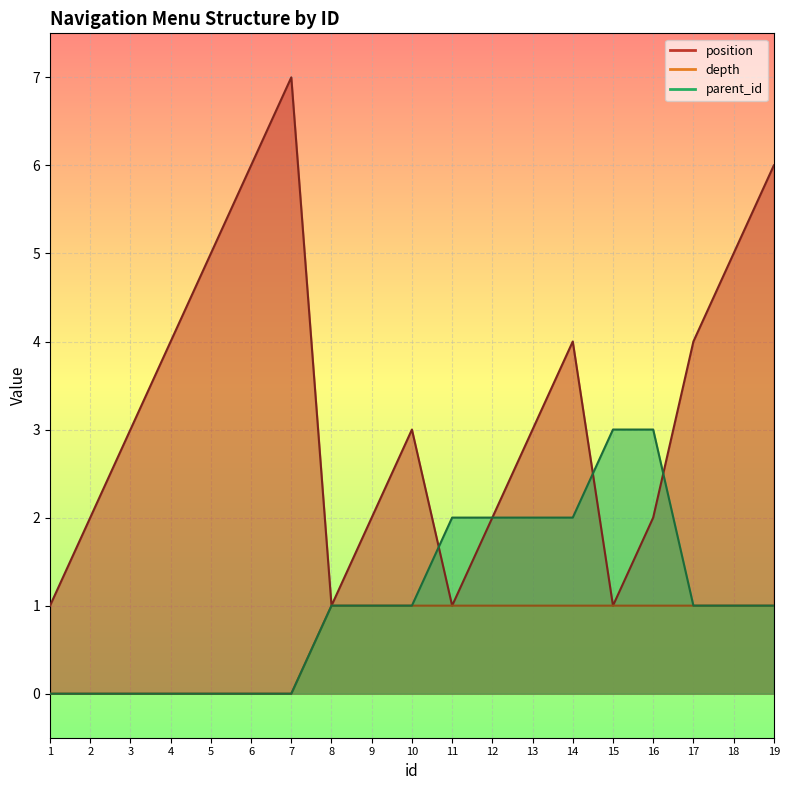

What is the total value across all series at 10?

5